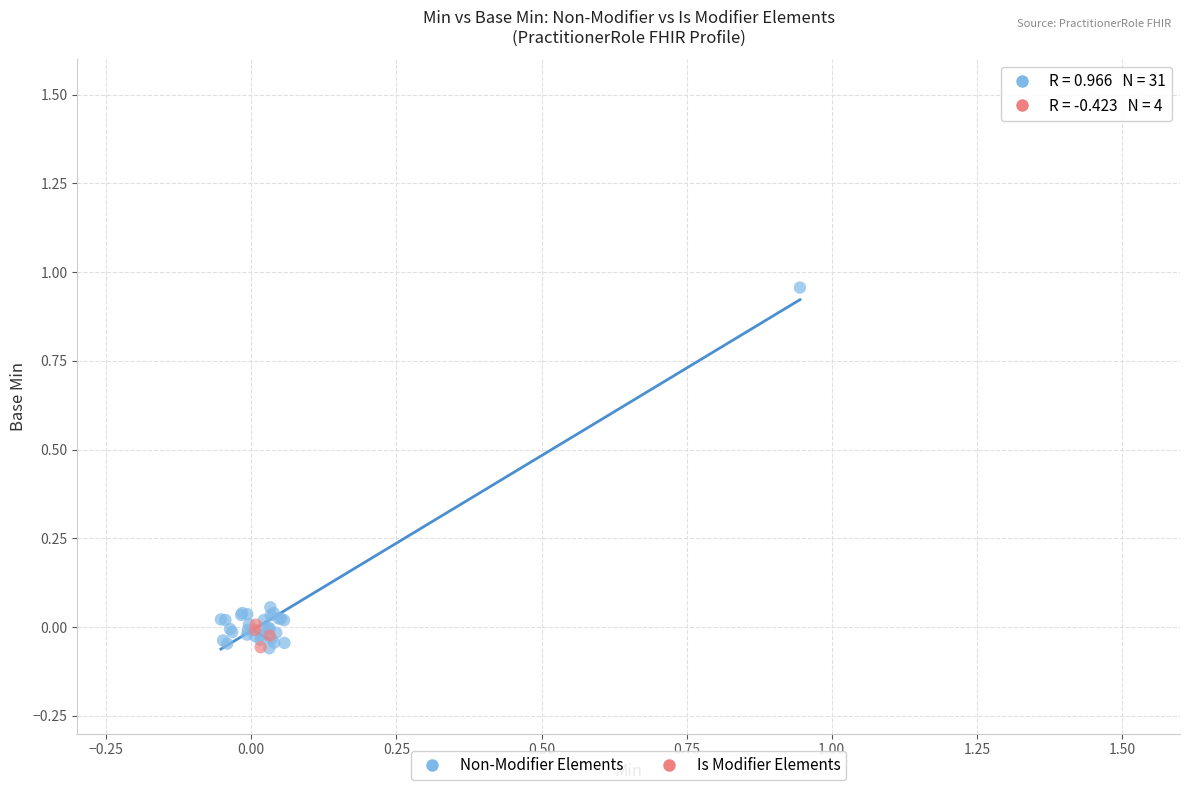

Which series reaches the maximum Y coordinate?

Non-Modifier Elements